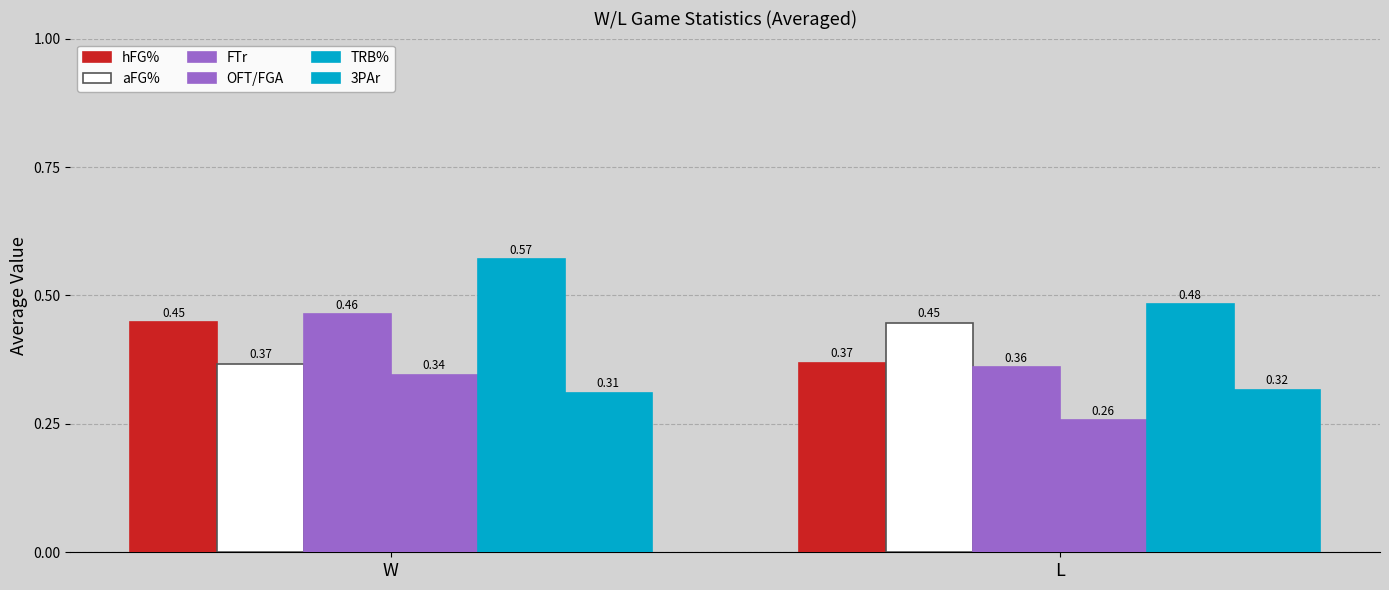

Are the bars grouped side by side (vs. stacked)?

Yes